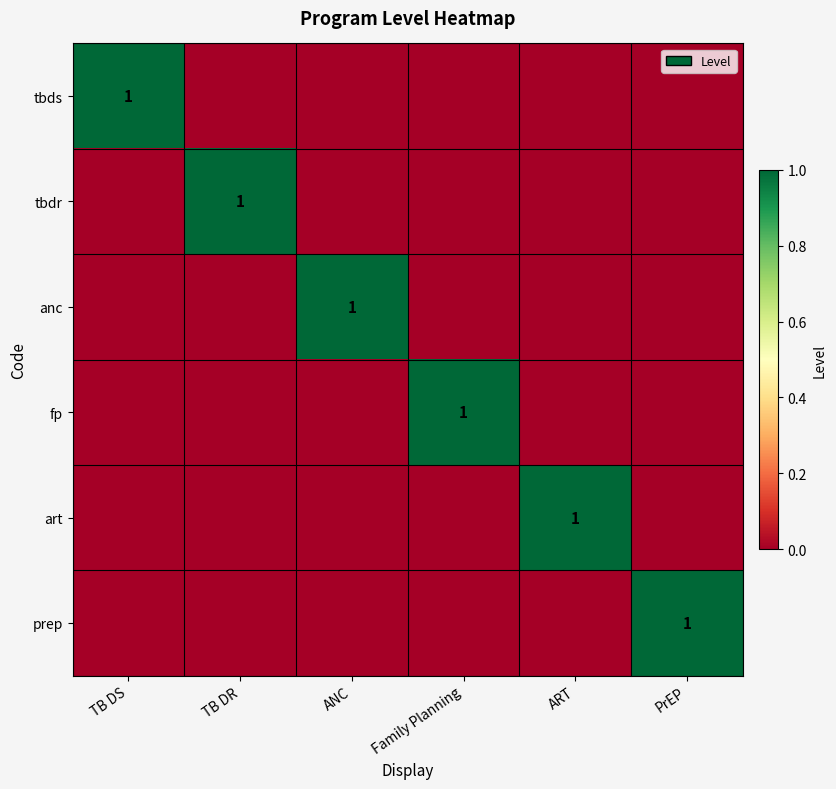

Which category has the highest value across all series?

TB DS